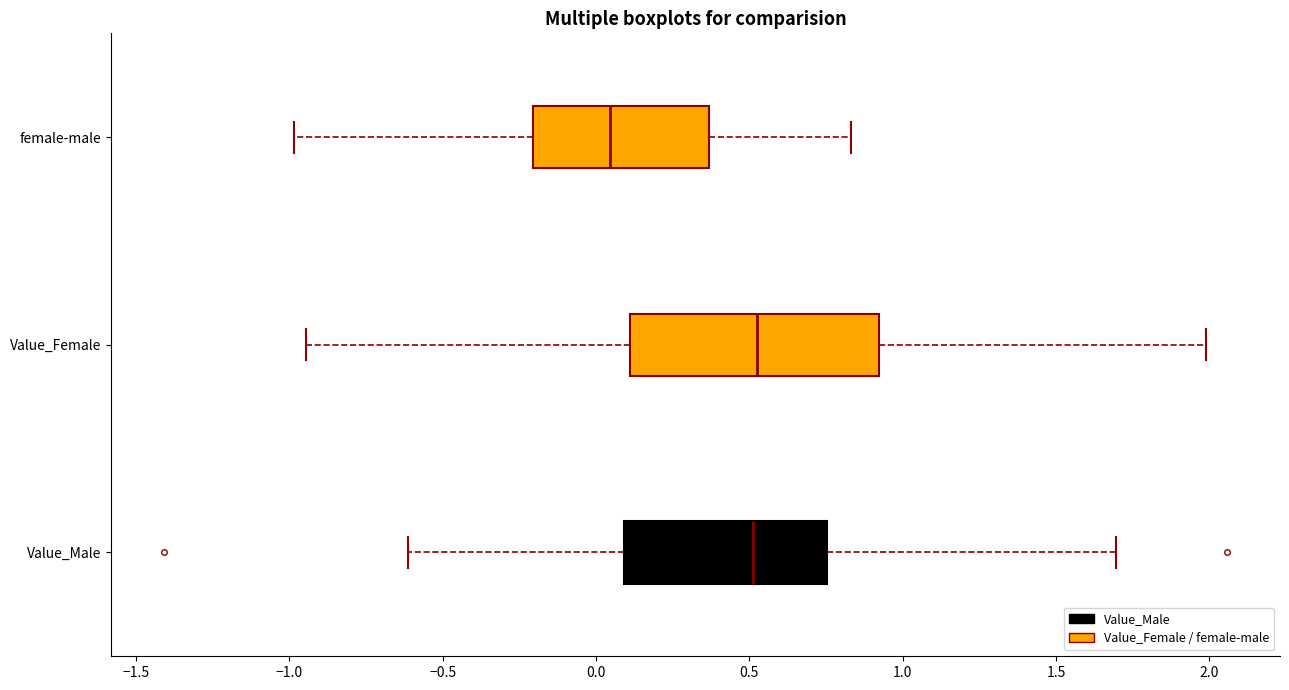

Where does the right whisker of the box for female-male end on the x-axis? The values are not printed on the chart, so give them approximately, as read against the axis.

0.85